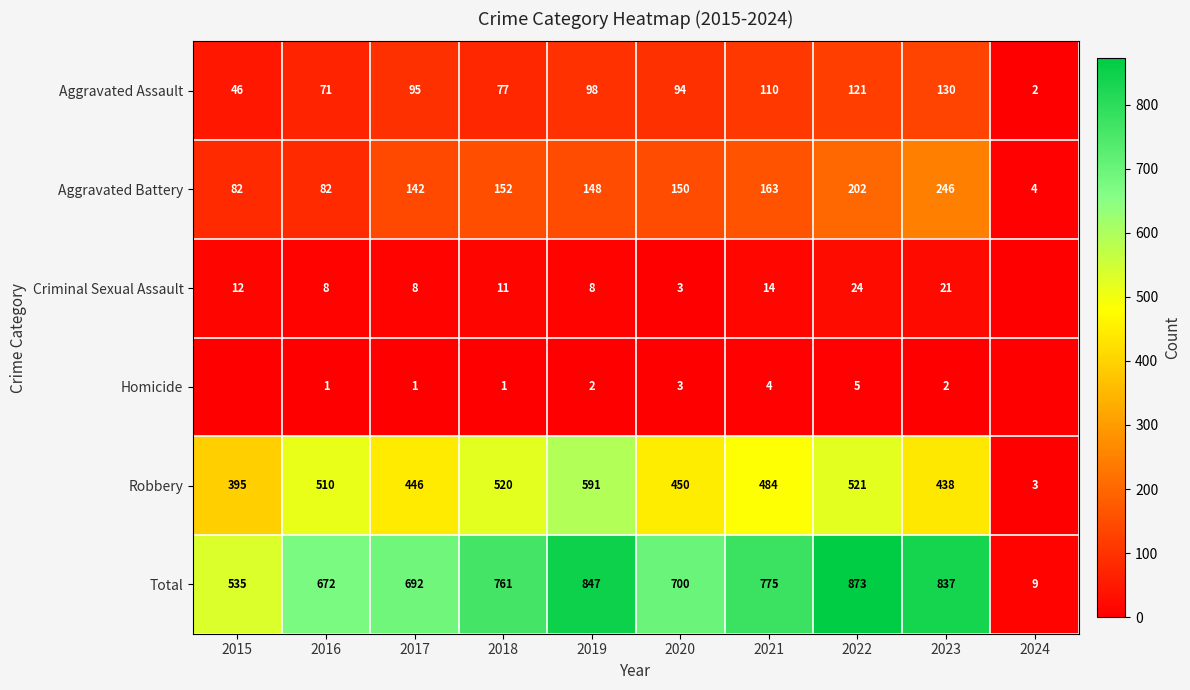

At which category is the sum across all series the highest?

2022